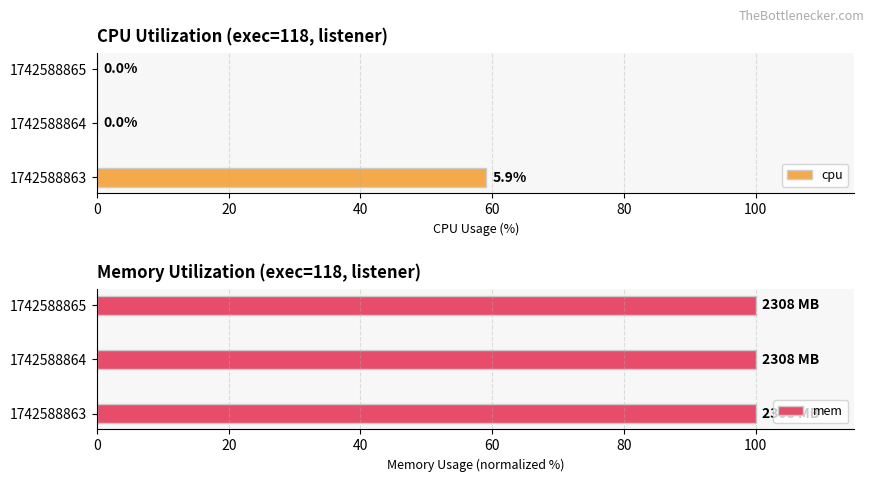

What is the sum of all cpu values?

59.0